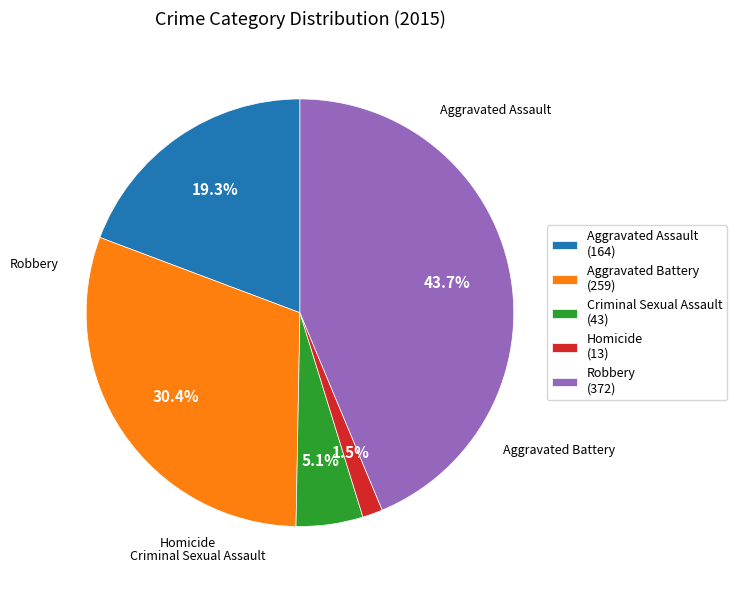

Is it true that Criminal Sexual Assault is 19% of the pie?

False